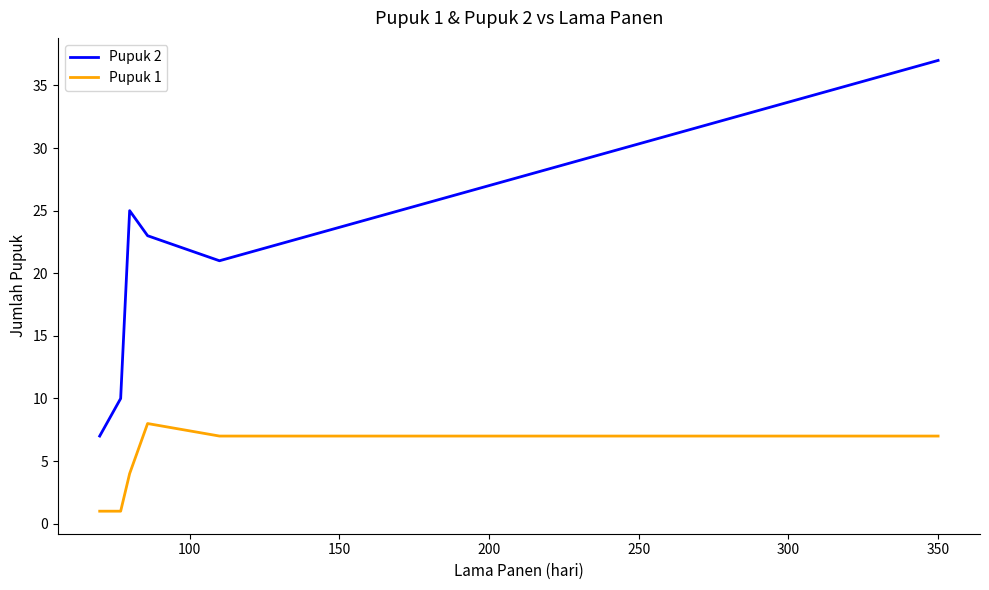

Rank the series by their maximum value, from lowest to highest.

Pupuk 1, Pupuk 2